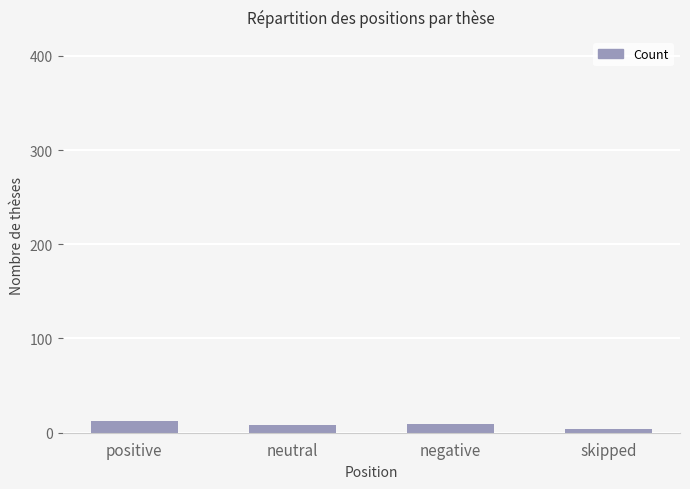

What is the label of the 4th bar from the right?

positive